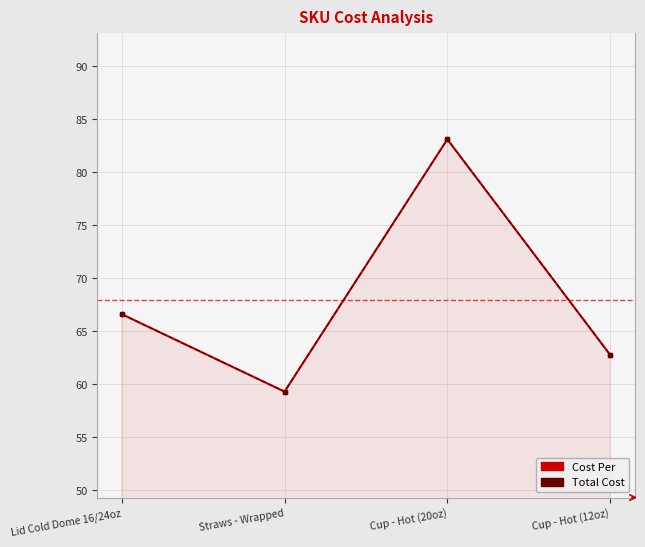

At which label does Cost Per first exceed 66?

Lid Cold Dome 16/24oz